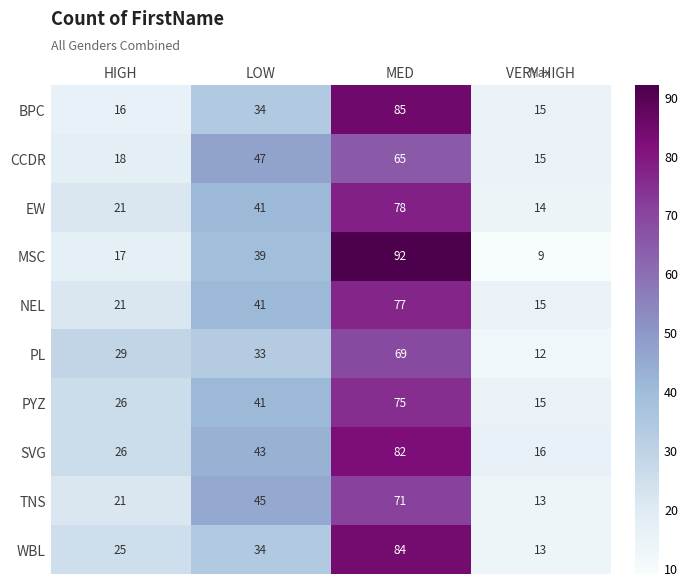

What is the smallest value displayed?

9